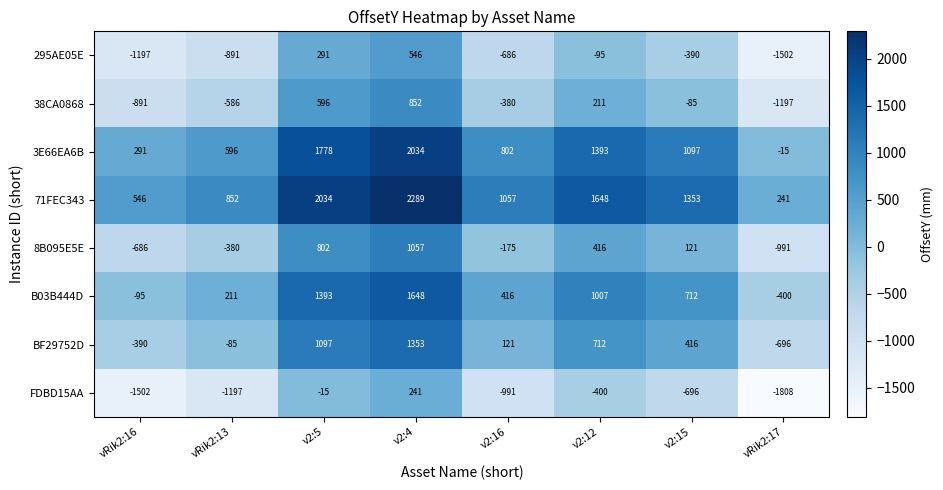

The 8B095E5E series shows 802 at v2:5. True or false?

True